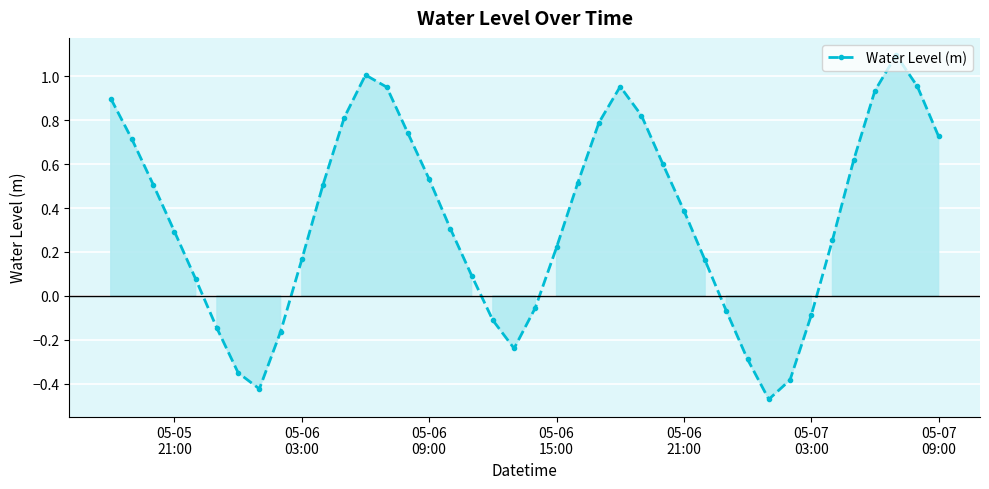

What is the difference between the second highest and second lowest values?

1.4